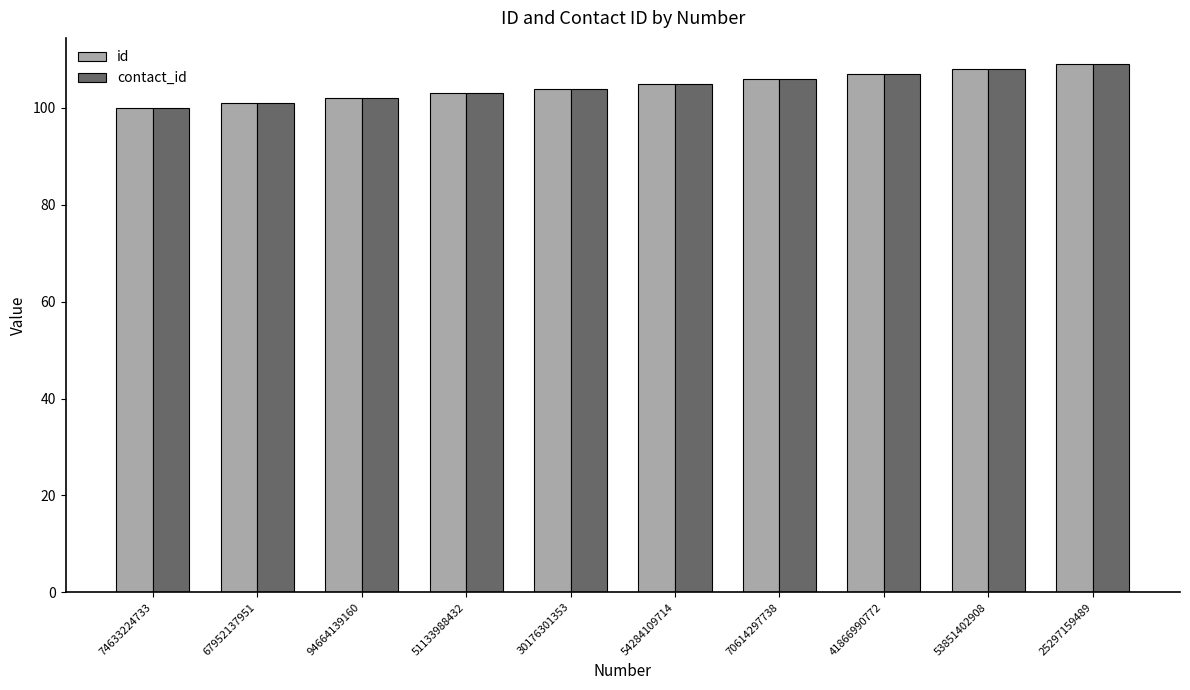

What is the total value across all series at 51133988432?

206